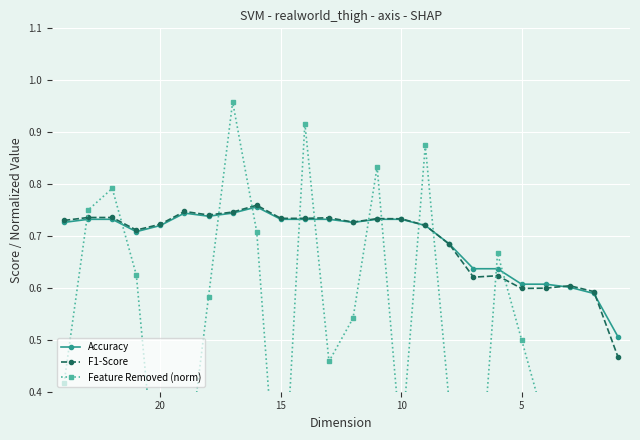

How many times do Accuracy and F1-Score cross each other?

3